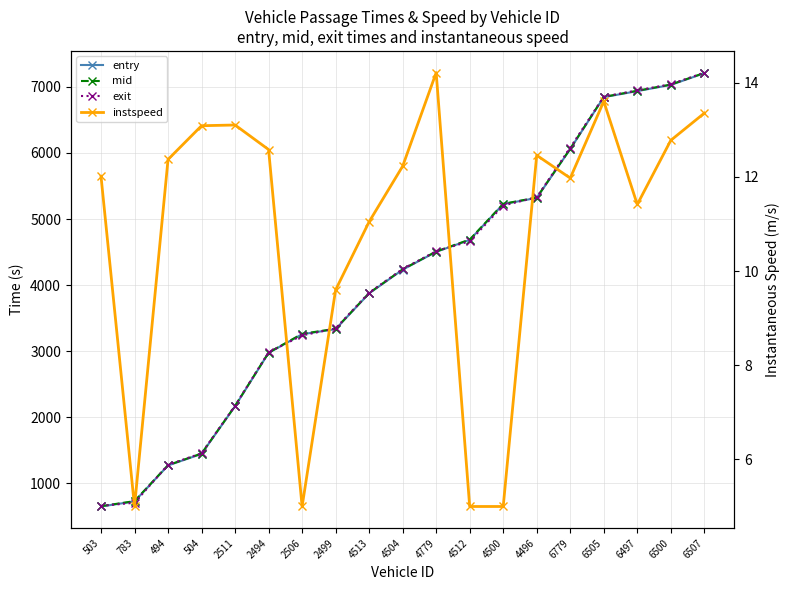

What is the sum of all instspeed values?

205.8